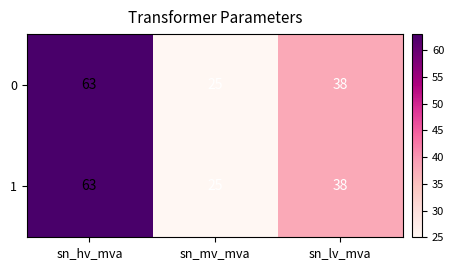

Reading right to left, extract all data points from this chart.

0: sn_lv_mva=38	sn_mv_mva=25	sn_hv_mva=63
1: sn_lv_mva=38	sn_mv_mva=25	sn_hv_mva=63